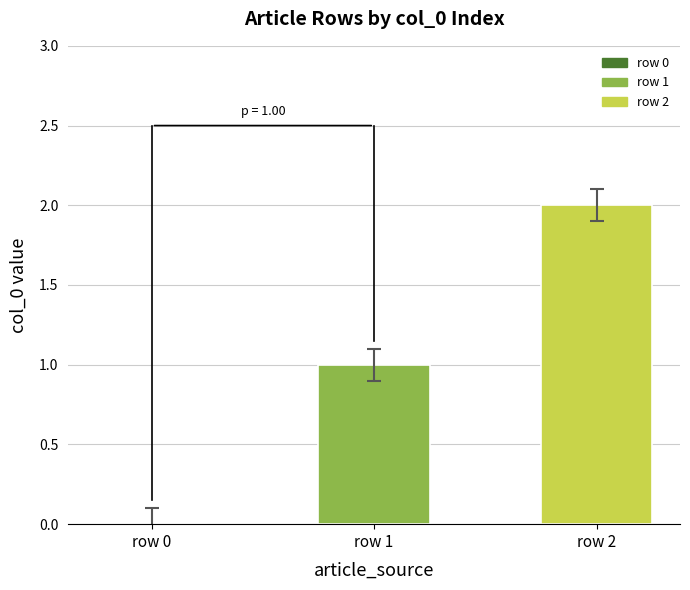

What is the sum of all values?

3